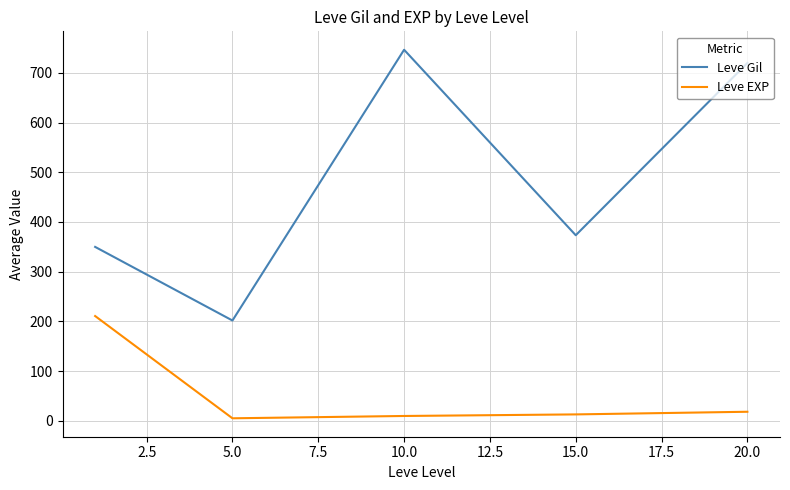

True or false: Leve Gil and Leve EXP cross at least once.

False